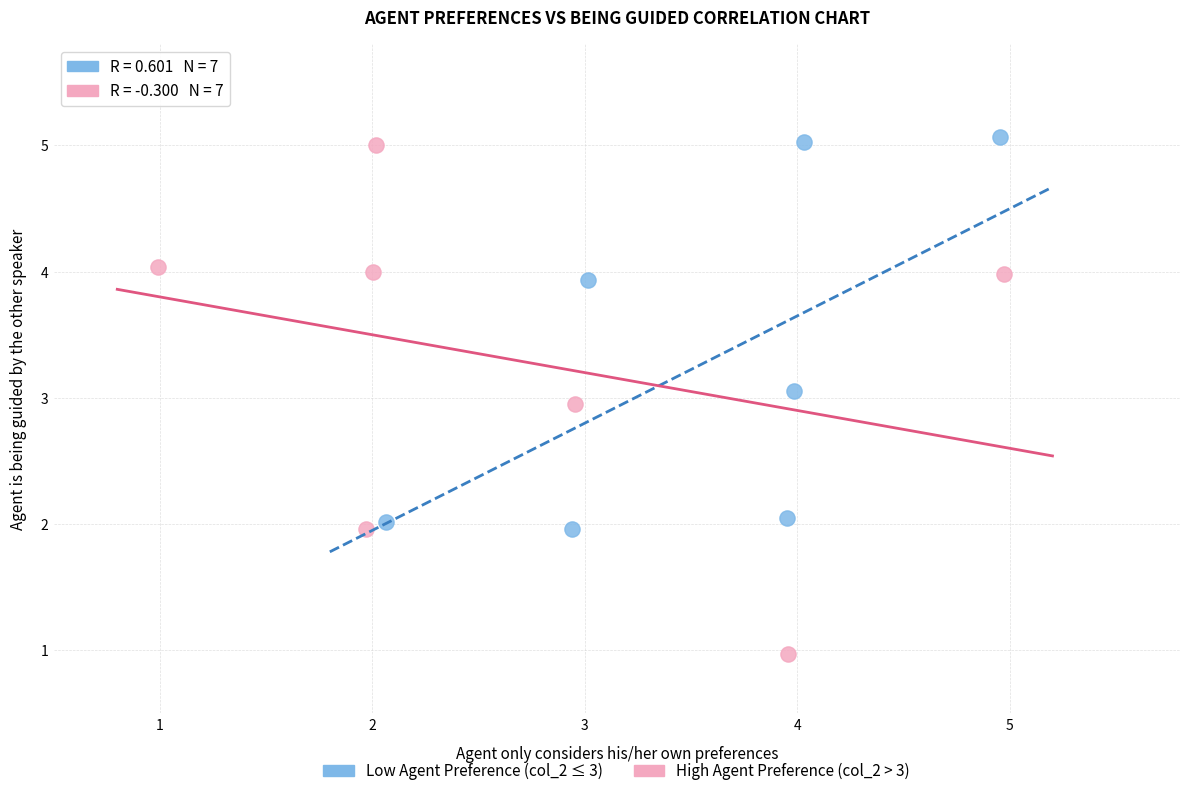

Which series contains the lowest Y value?

High Agent Preference (col_2 > 3)